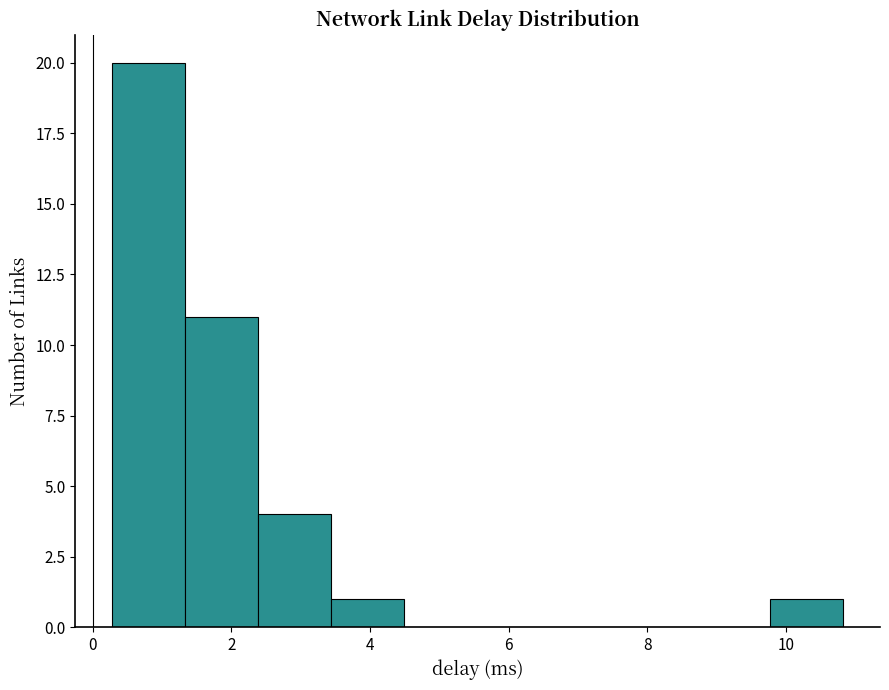

Reading left to right, list every bar in this chart as the range it spans on the x-axis followed by its height. Neither the bar edges nor the heights are printed on the chart, so give them approximately, as read against the axes.

0.2 to 1.4: 20
1.4 to 2.4: 11
2.4 to 3.4: 4
3.4 to 4.4: 1
4.4 to 5.6: 0
5.6 to 6.6: 0
6.6 to 7.6: 0
7.6 to 8.8: 0
8.8 to 9.8: 0
9.8 to 10.8: 1